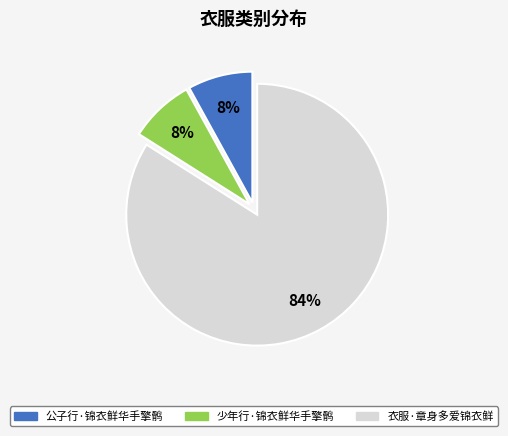

To the nearest percent, what is the difference between the largest and smallest slice percentages?

76%